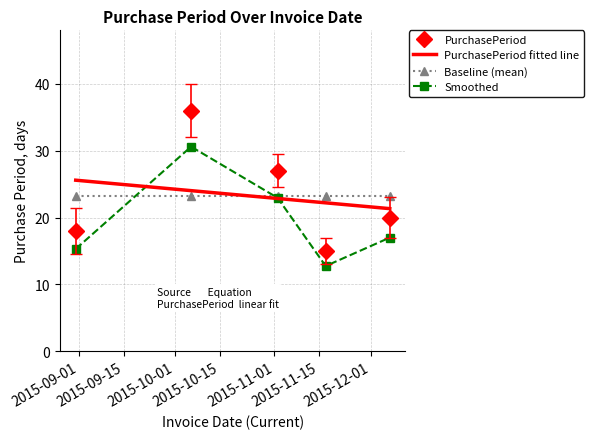

Which has a higher value, 2015-11-02 or 2015-08-31?

2015-11-02